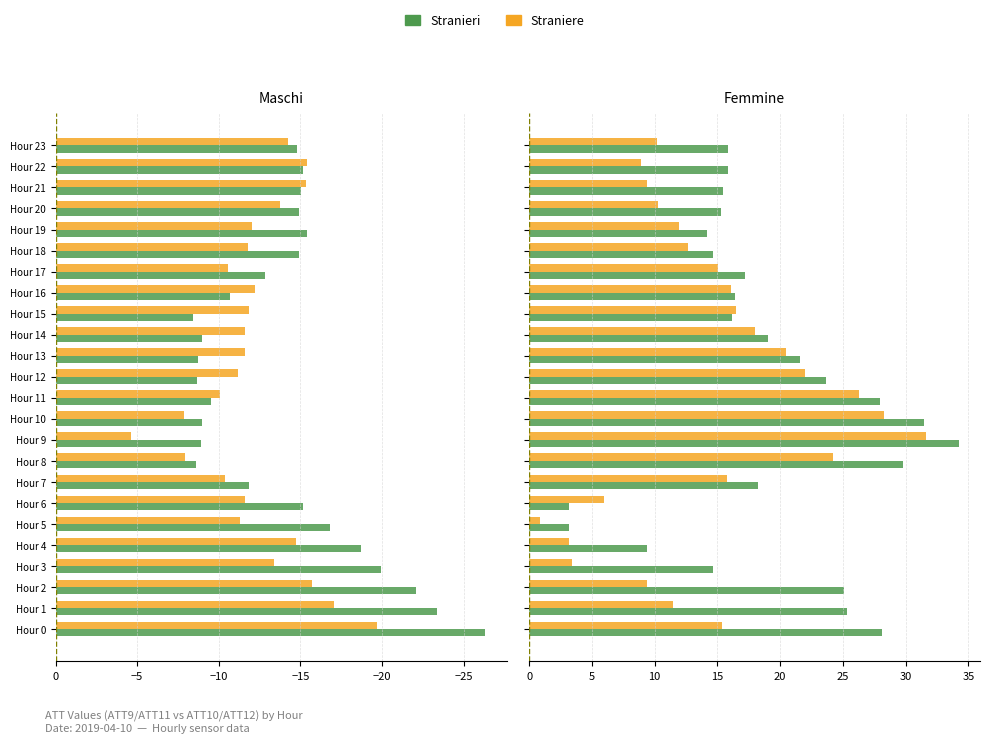

Is it true that ATT9 (Stranieri) equals -14.9 at Hour 18?

True